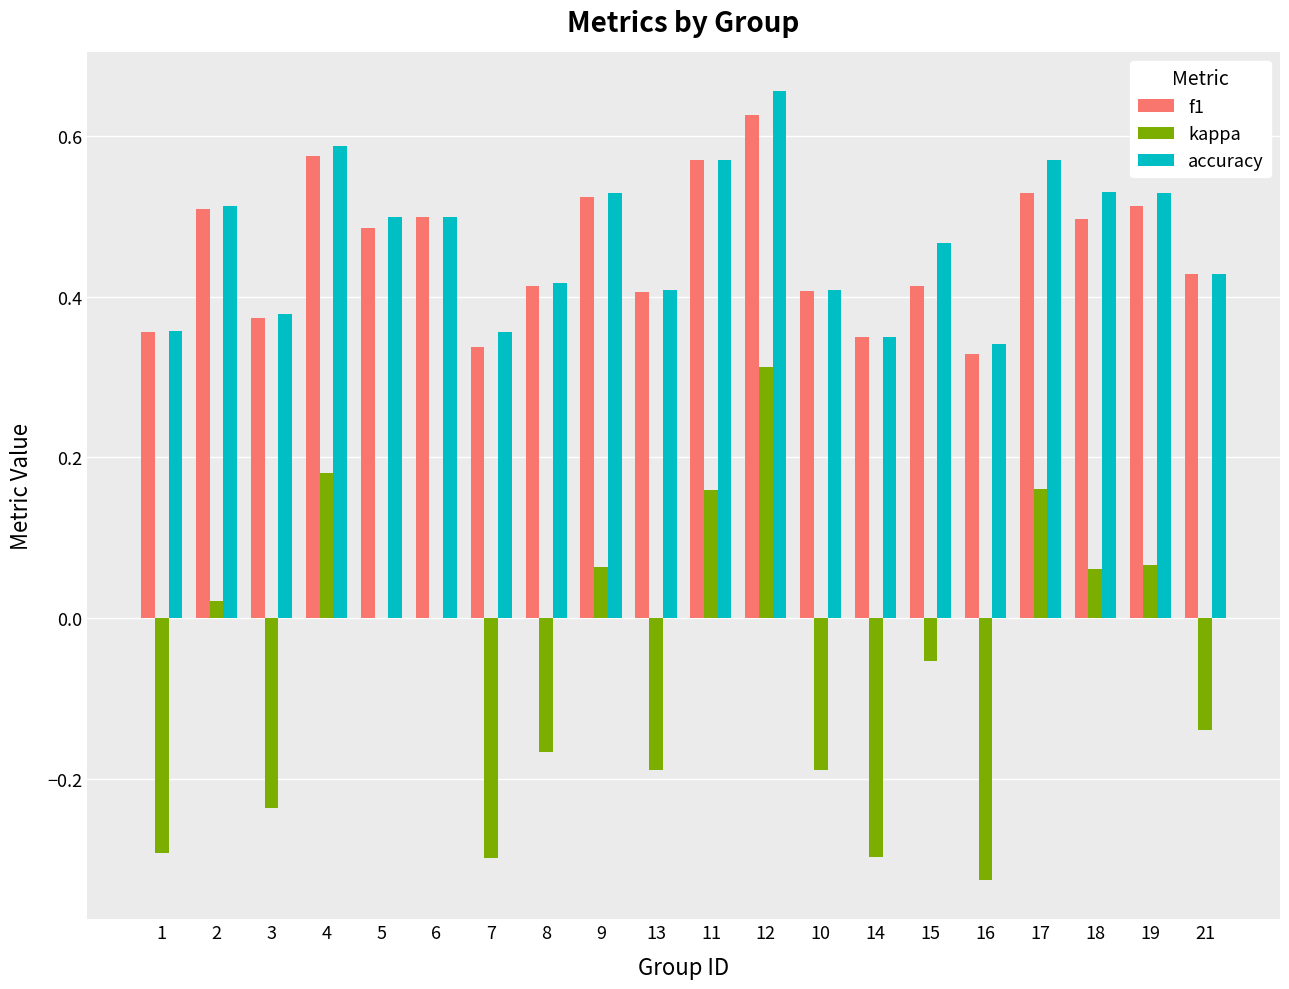

At which category is the sum across all series the highest?

12